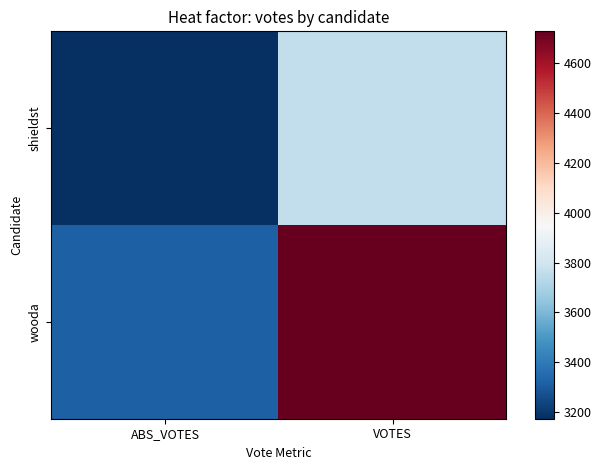

What is the maximum value shown in the chart?

4727